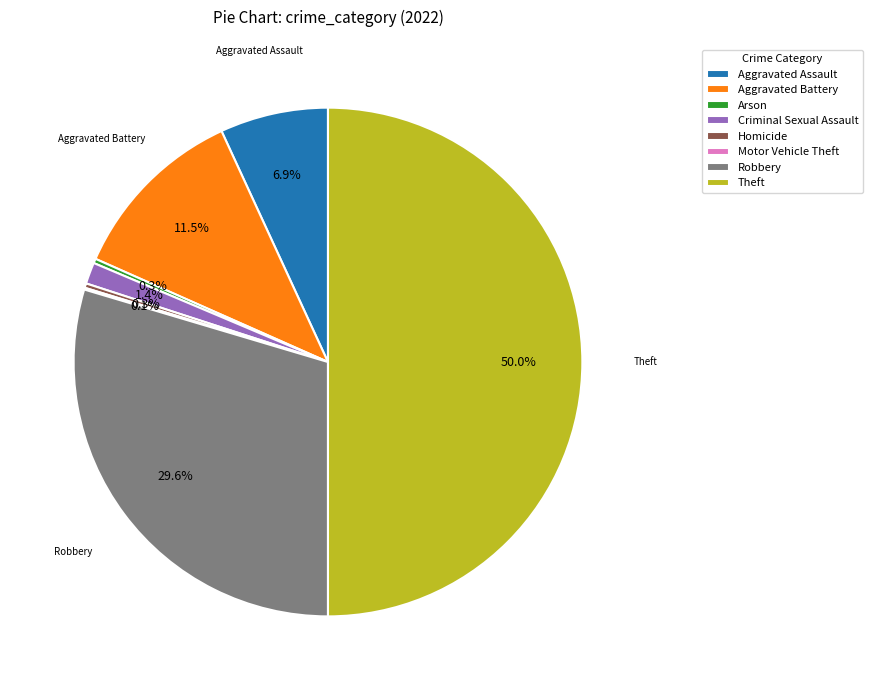

To the nearest percent, what is the average slice percentage?

12%